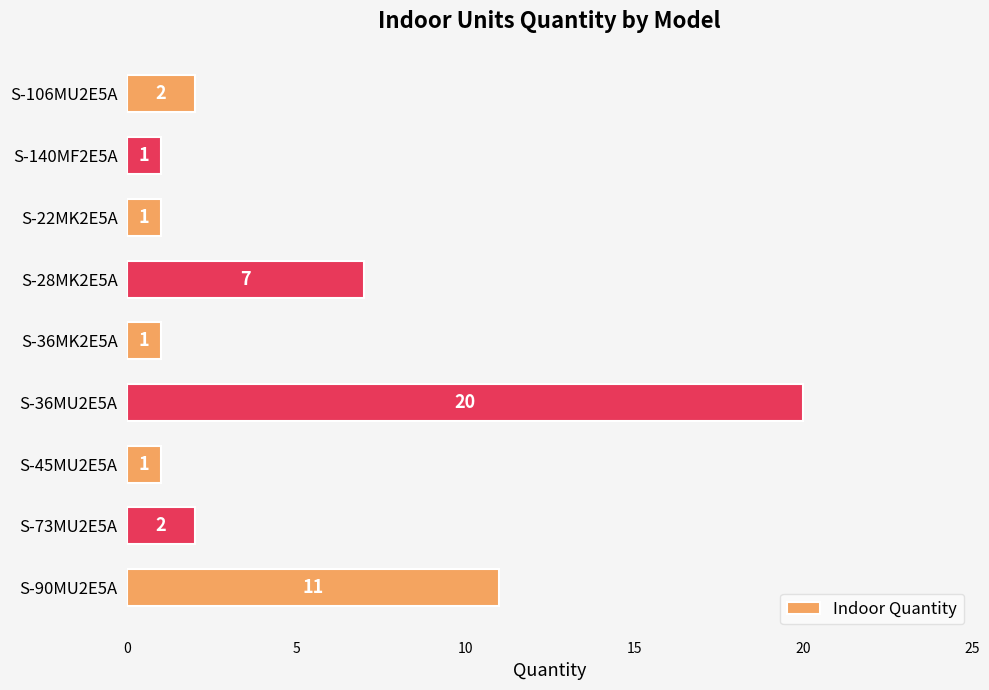

What is the difference between the maximum and minimum values?

19